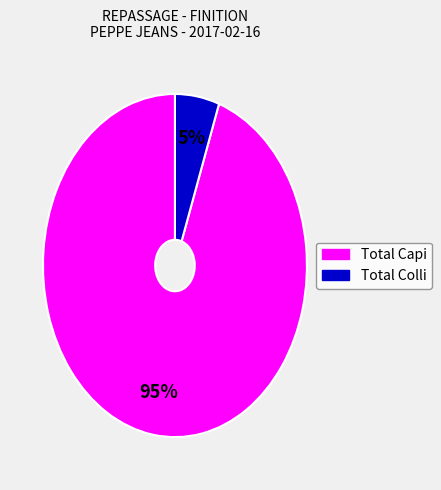

To the nearest percent, what portion does Total Colli represent?

5%